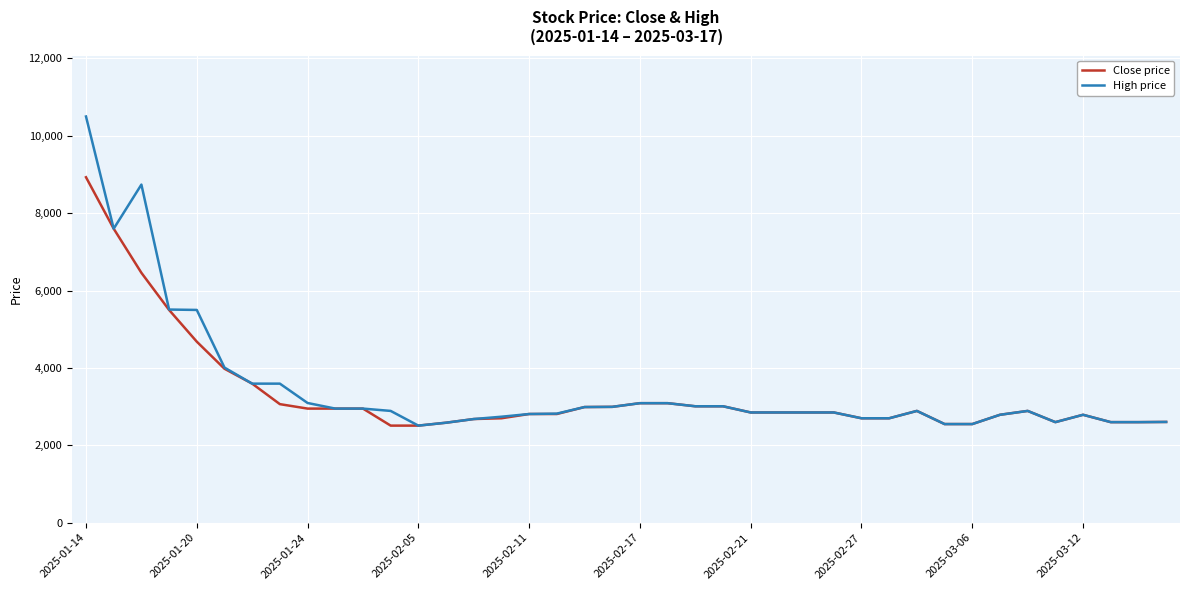

Which series has the widest spread of values?

High price